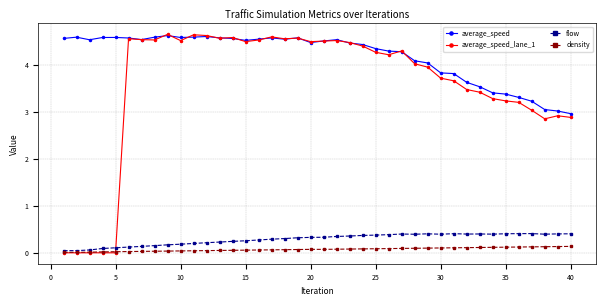

What is the highest value of the average_speed series?

4.6